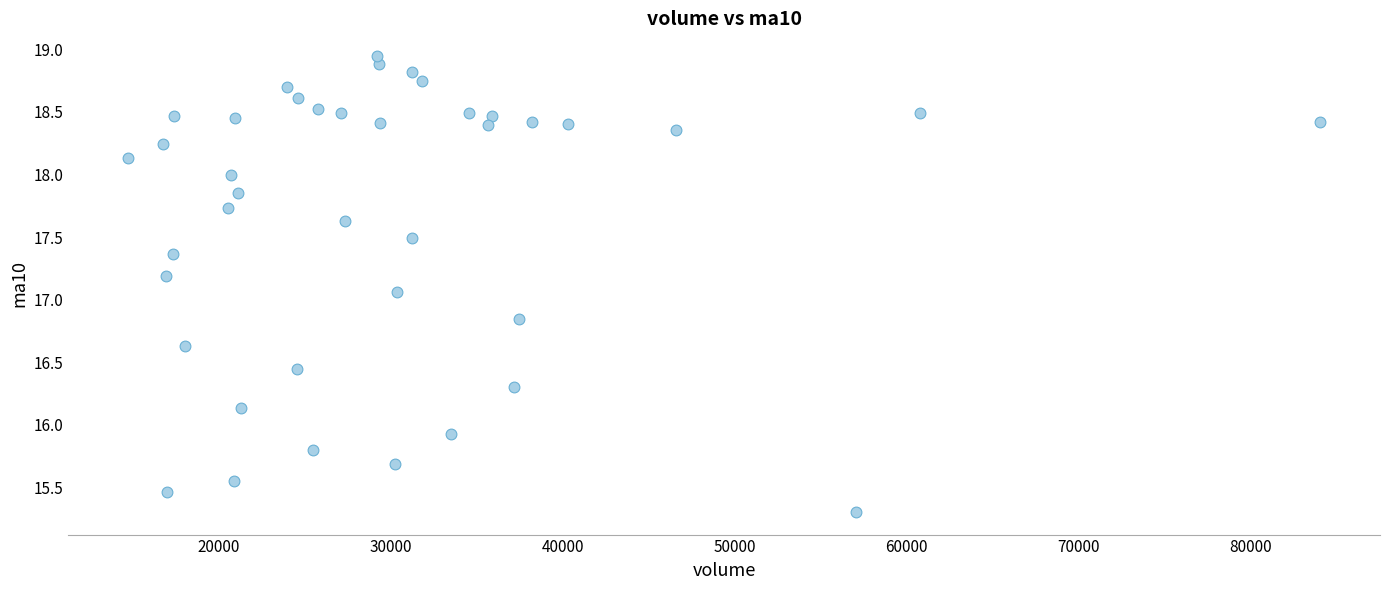

What is the range of X values (max minus min)?

69347.2